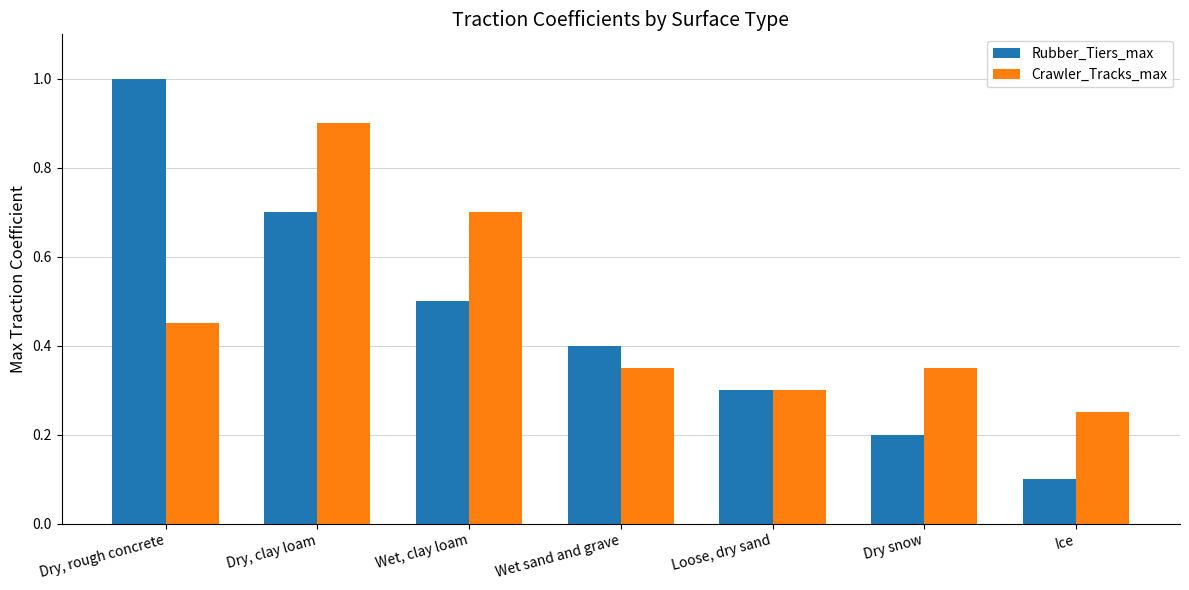

Is it true that Rubber_Tiers_max equals 0.2 at Ice?

False